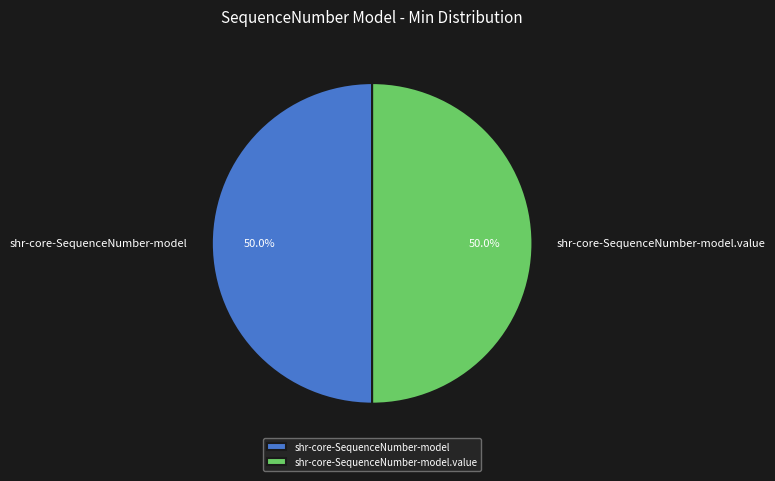

Combined, what portion of the pie is shr-core-SequenceNumber-model and shr-core-SequenceNumber-model.value?

100.0%